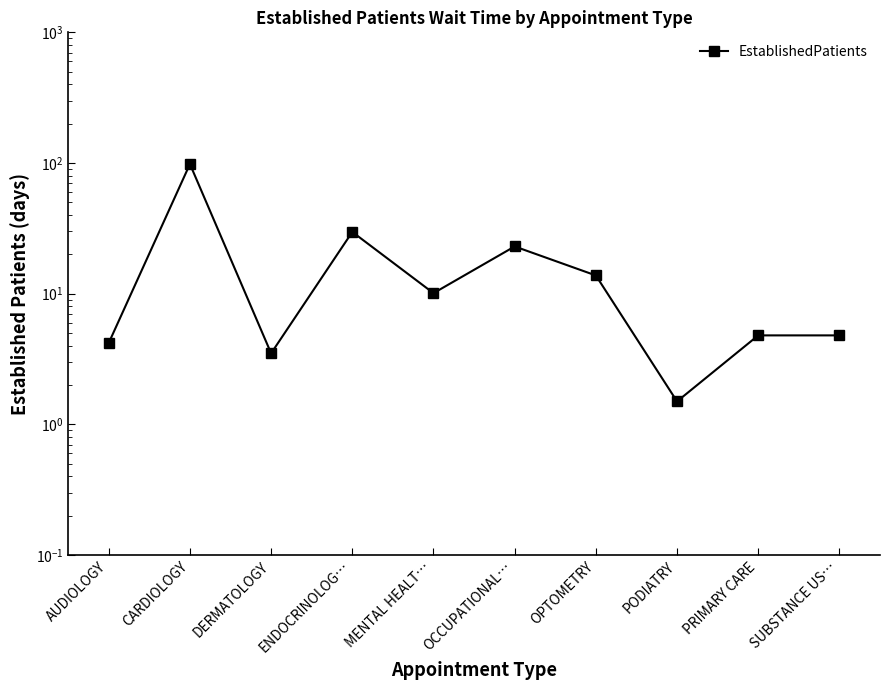

Rank the categories by value from highest to lowest.

CARDIOLOGY, ENDOCRINOLOG…, OCCUPATIONAL…, OPTOMETRY, MENTAL HEALT…, PRIMARY CARE, SUBSTANCE US…, AUDIOLOGY, DERMATOLOGY, PODIATRY